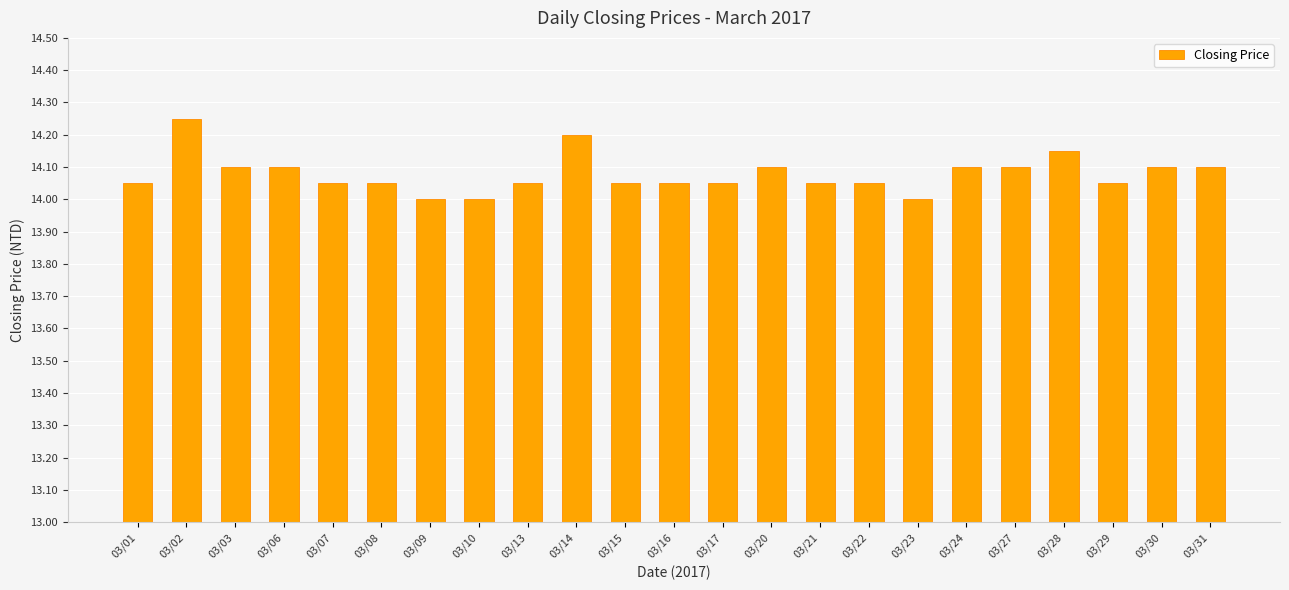

What is the ratio of the value at 03/30 to the value at 03/13?

1.0